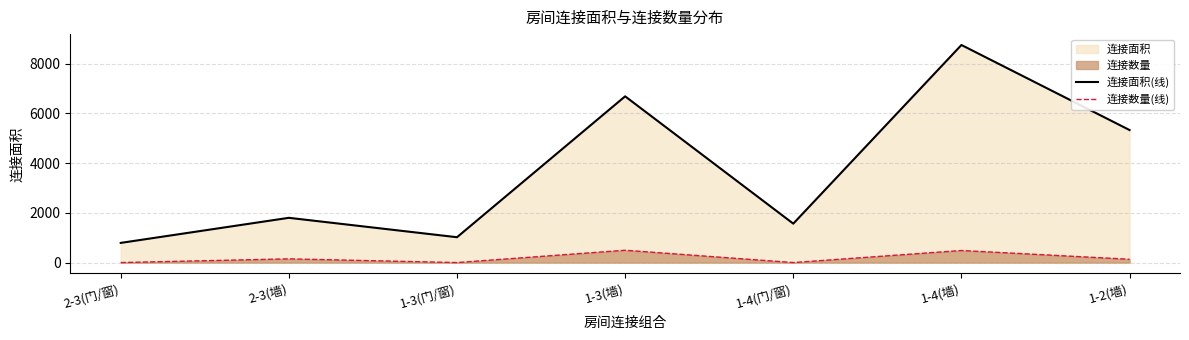

At how many categories does at least one series exceed 6929?

1